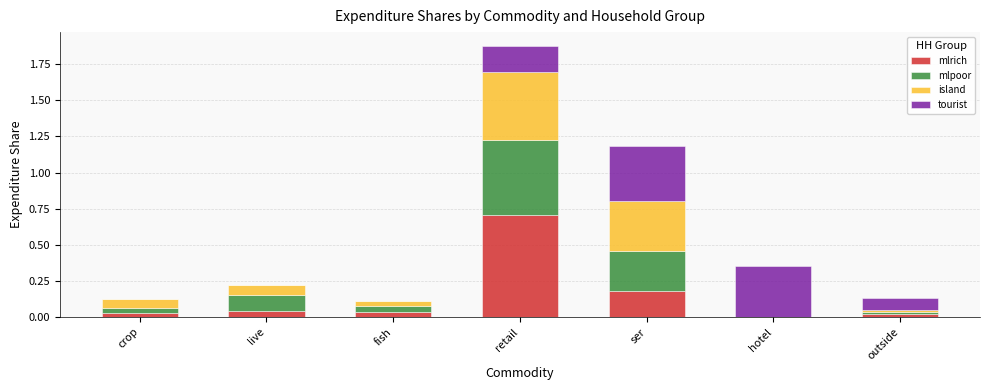

How many data points does each series have?

7